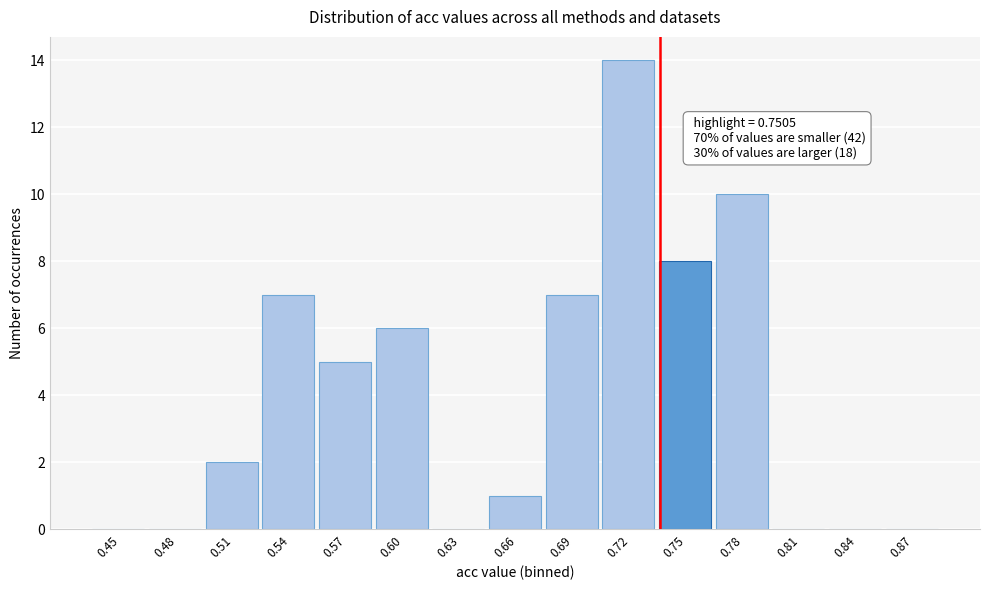

Reading left to right, extract all data points from this chart.

0.45=0	0.48=0	0.51=2	0.54=7	0.57=5	0.60=6	0.63=0	0.66=1	0.69=7	0.72=14	0.75=8	0.78=10	0.81=0	0.84=0	0.87=0